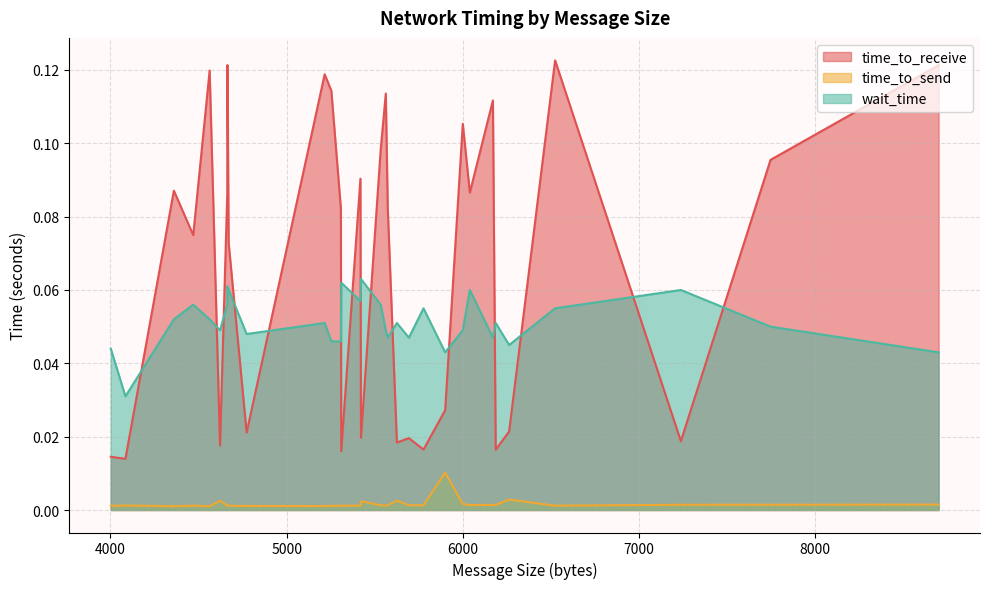

How many lines are shown in the chart?

3